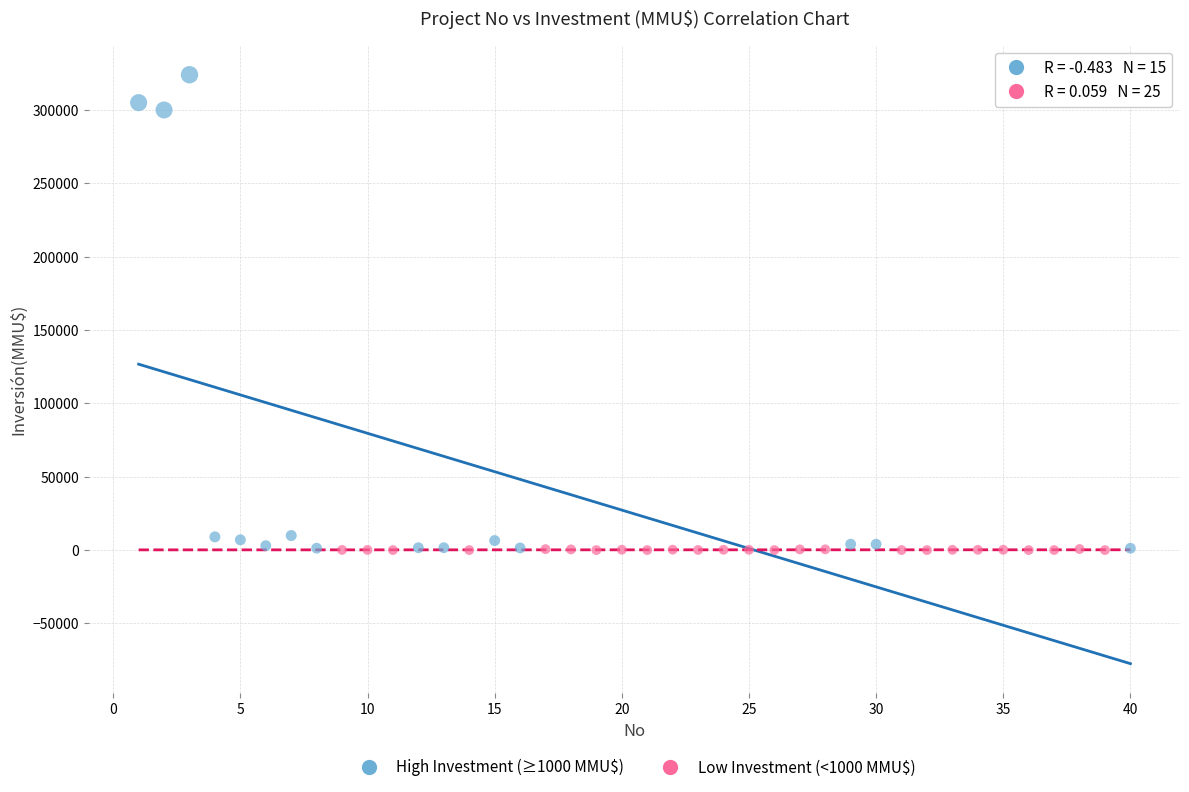

Which series contains the highest Y value?

High Investment (≥1000 MMU$)